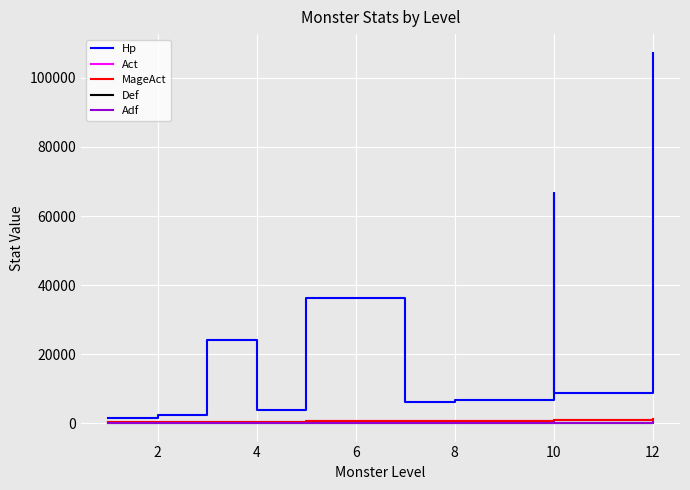

At which label does Def first exceed 120?

8